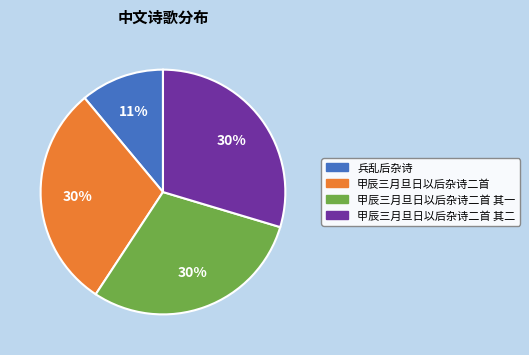

Is there any slice that represents more than half of the pie?

No